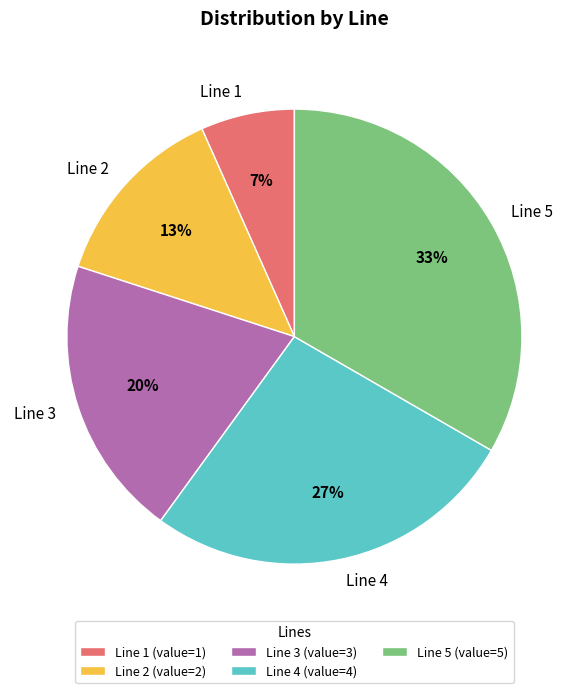

Which slice is the smallest?

Line 1